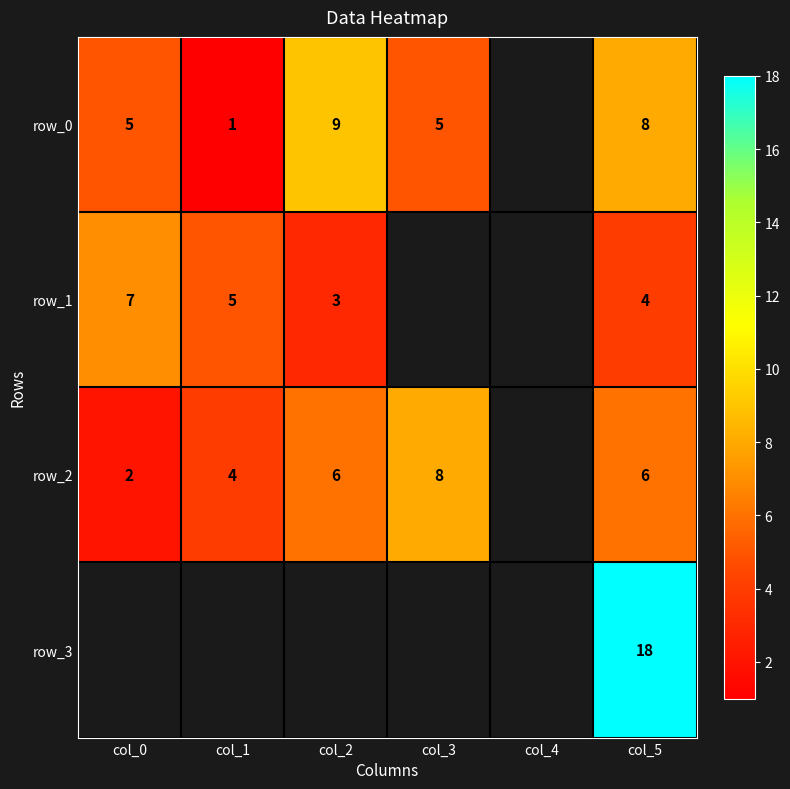

What is the spread (max minus min) of values at col_3?

3.0